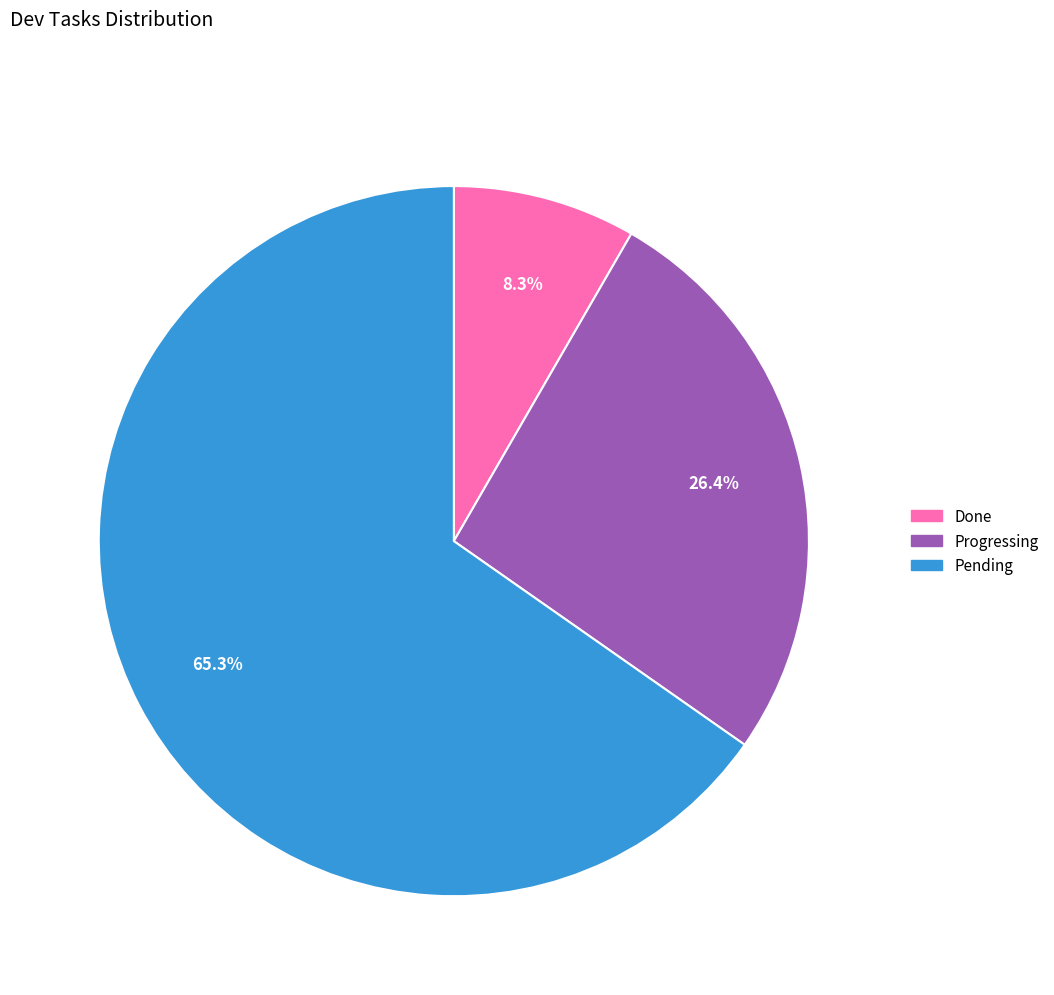

Rank the categories by value from highest to lowest.

Pending, Progressing, Done